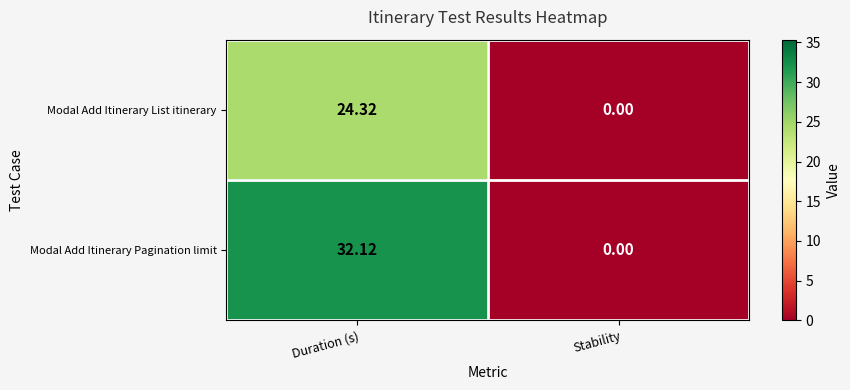

Which series changed the most between Duration (s) and Stability?

Modal Add Itinerary Pagination limit